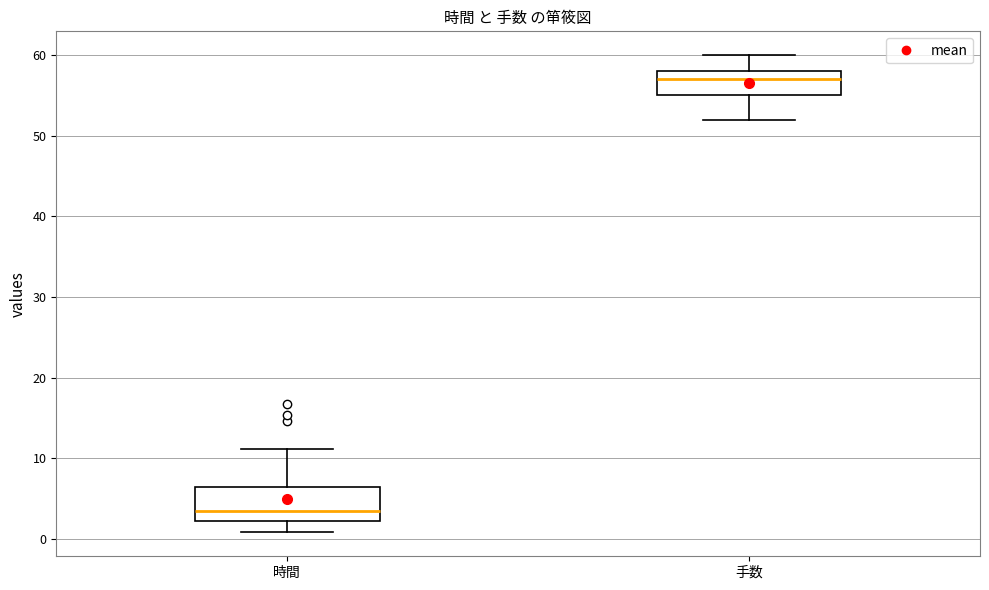

Which box has the lowest median line?

時間